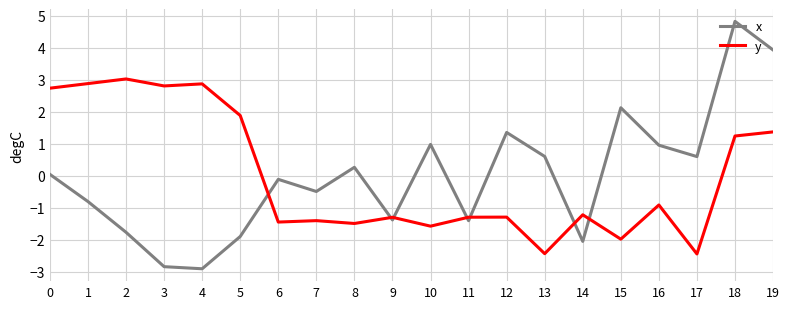

Where is the first local maximum for y?

2